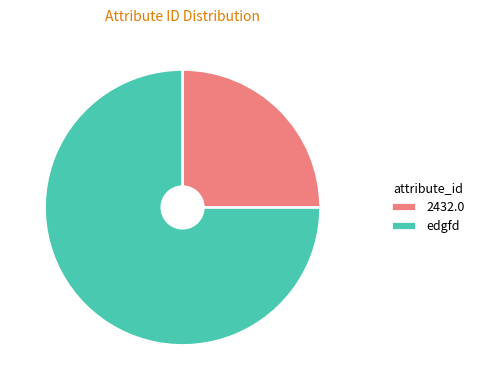

Which slice is the largest?

edgfd